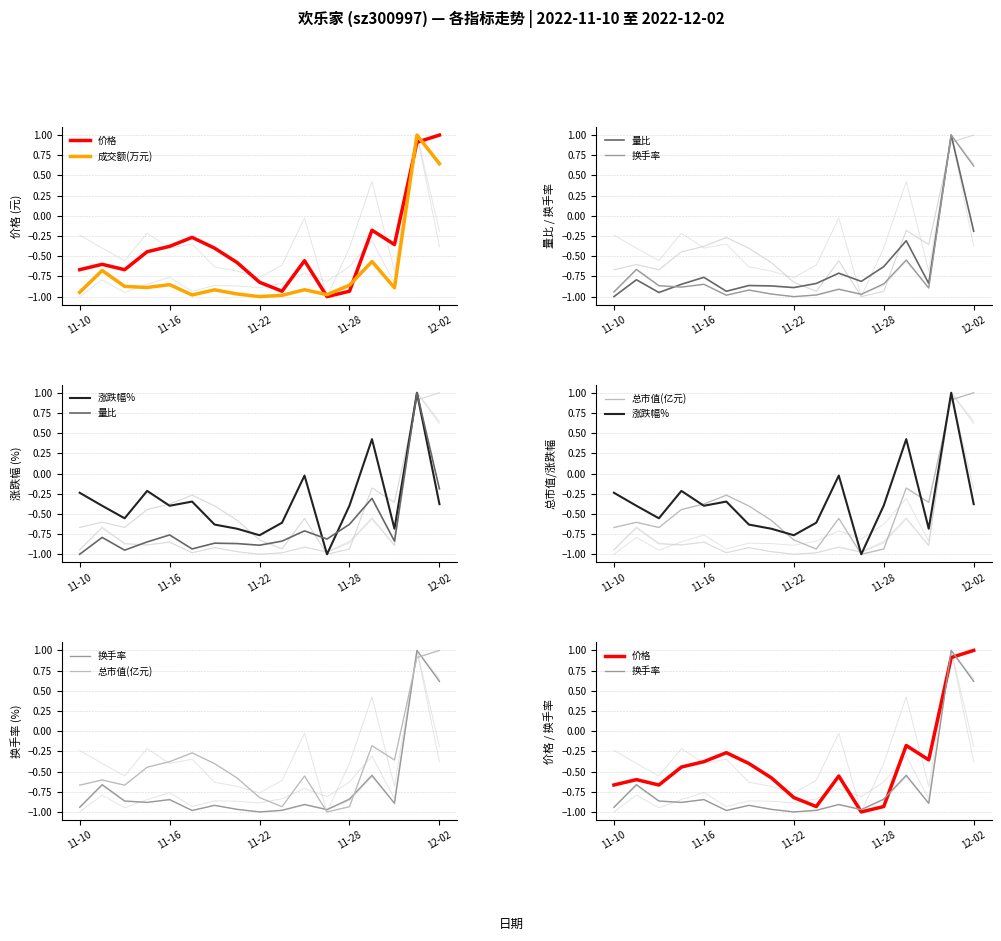

Is the value of 总市值(亿元) at 10 greater than the value of 价格 at 10?

Yes